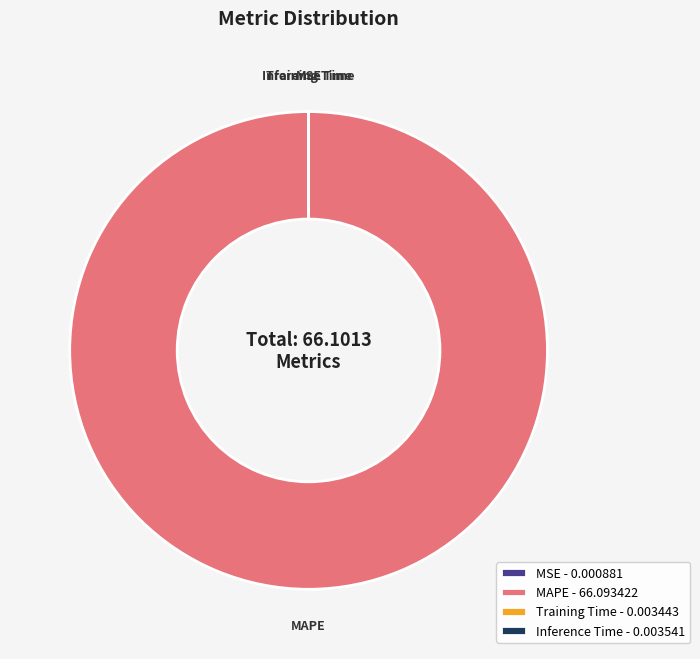

Is it true that MAPE - 66.093422 is 93% of the pie?

False